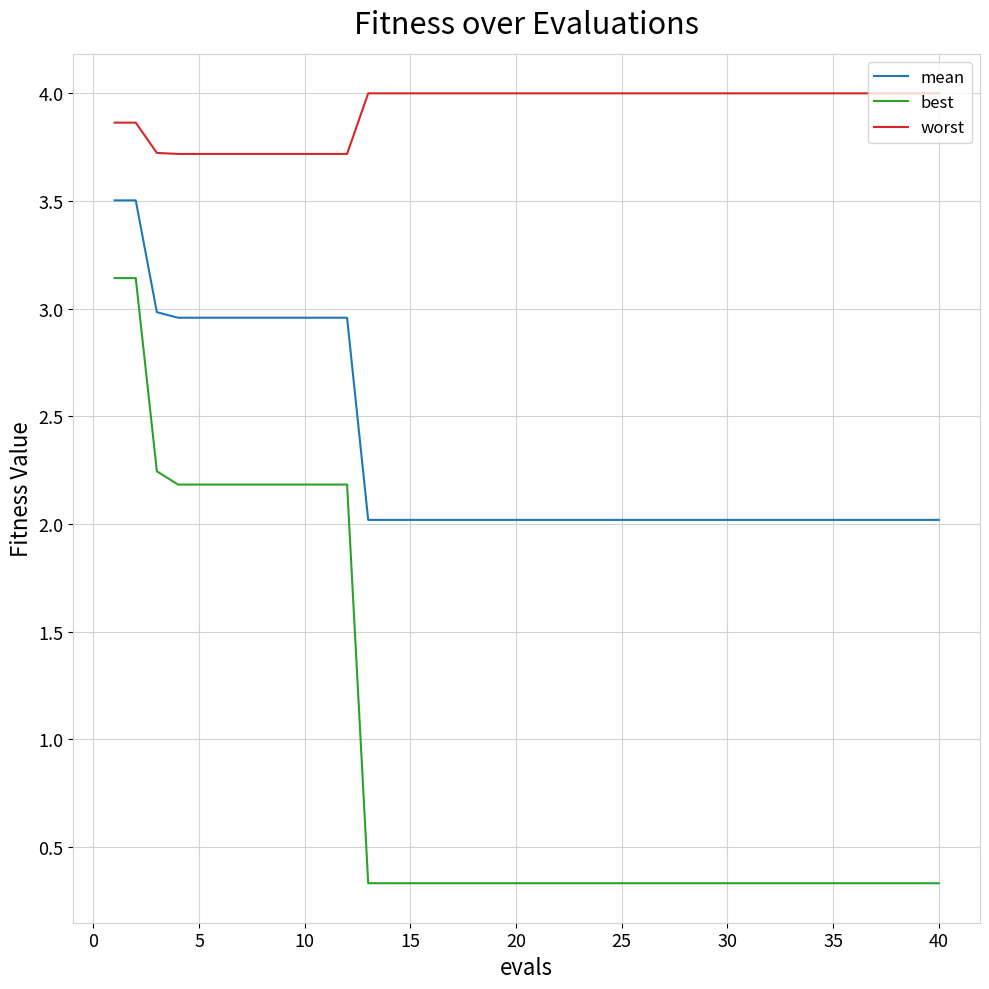

Which series has the widest spread of values?

best